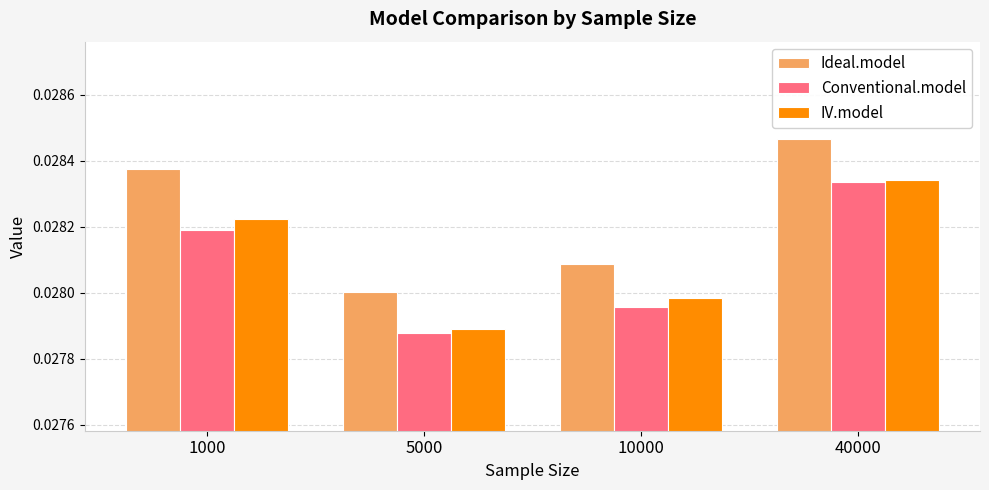

At which category is the sum across all series the highest?

40000